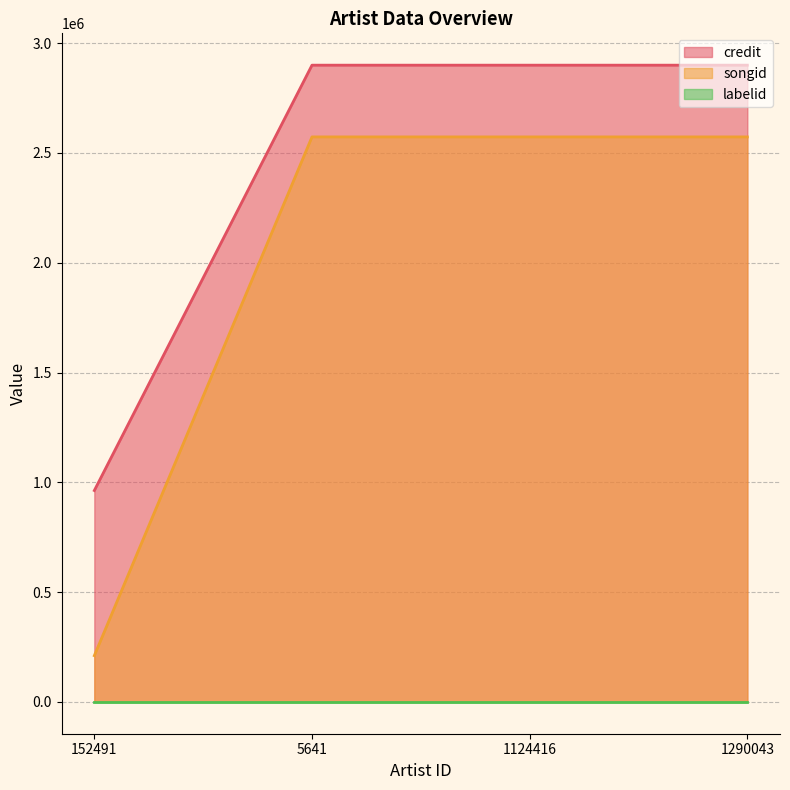

What is the average value of the credit series?

2415300